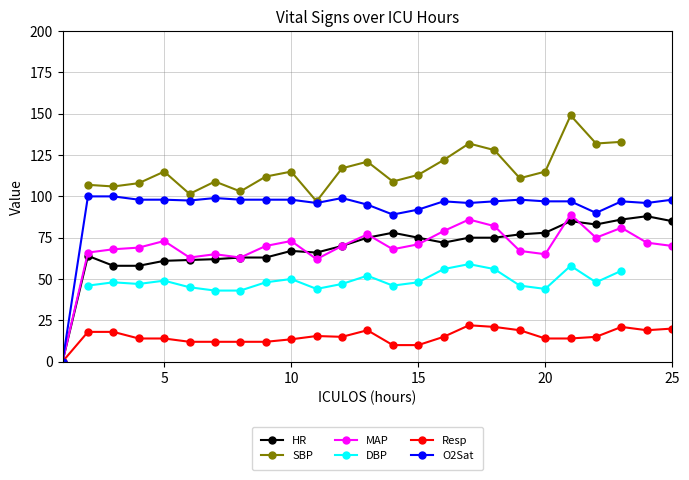

Does the chart have visible grid lines?

Yes